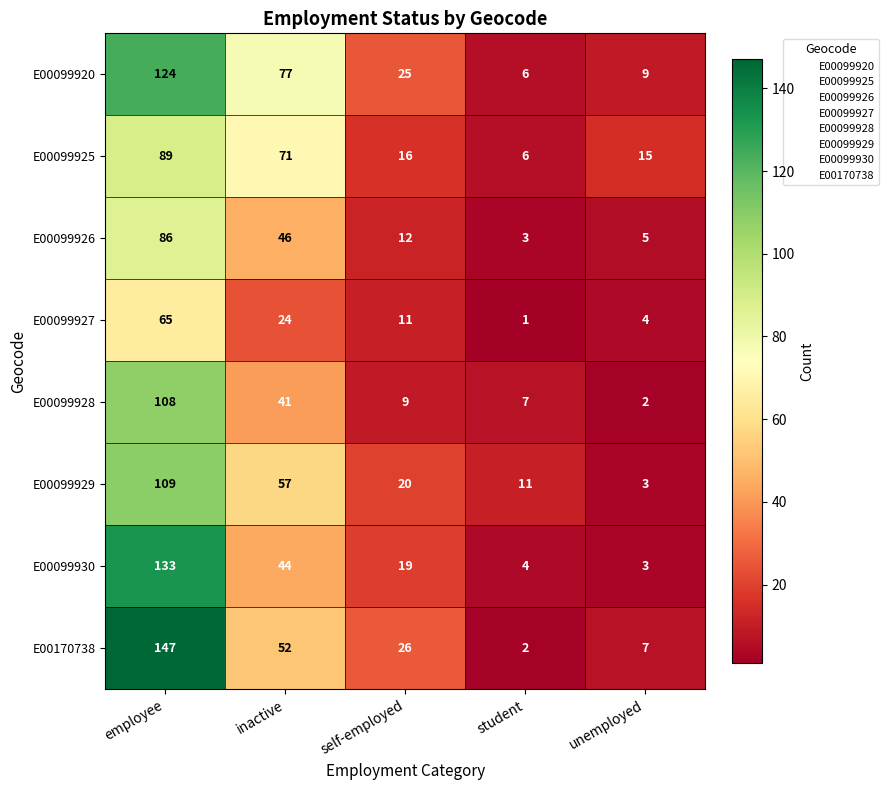

What is the sum of all E00099927 values?

105